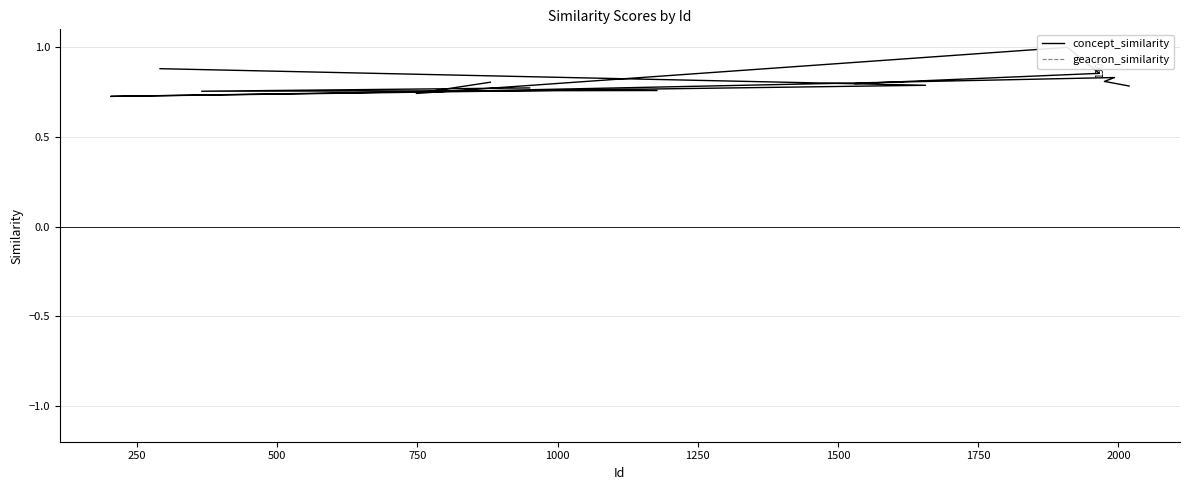

Where is the first local maximum for concept_similarity?

500